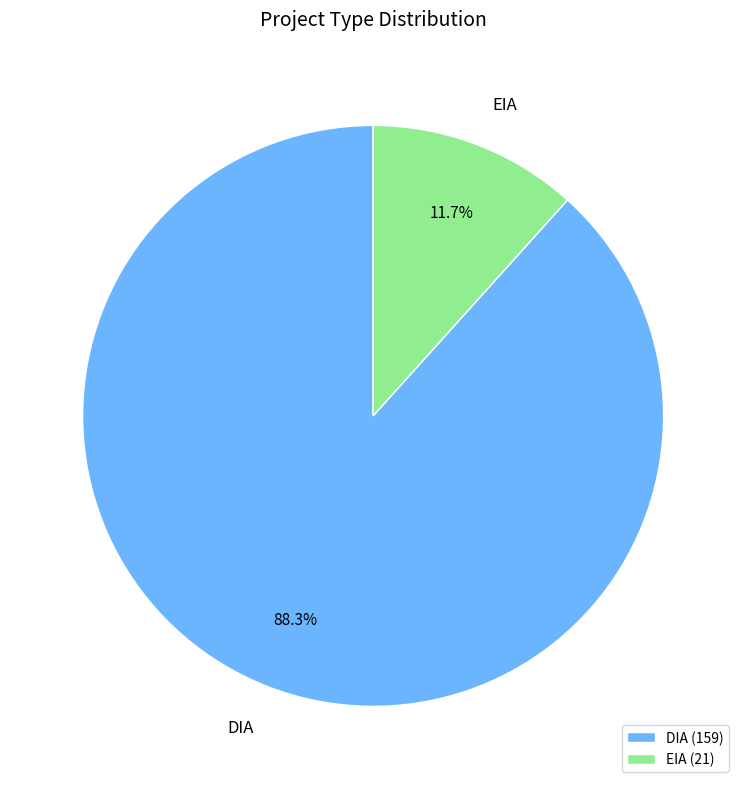

To the nearest percent, what is the average slice percentage?

50%